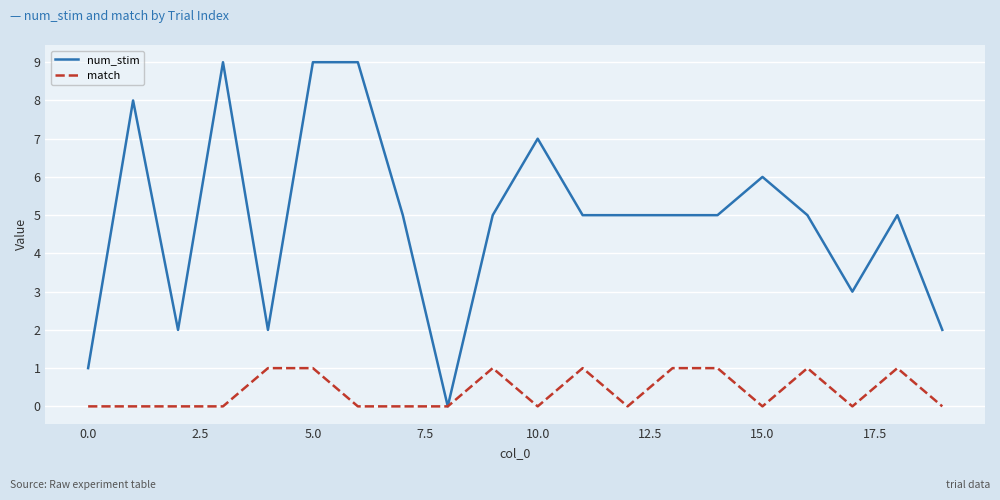

What is the greatest value displayed?

9